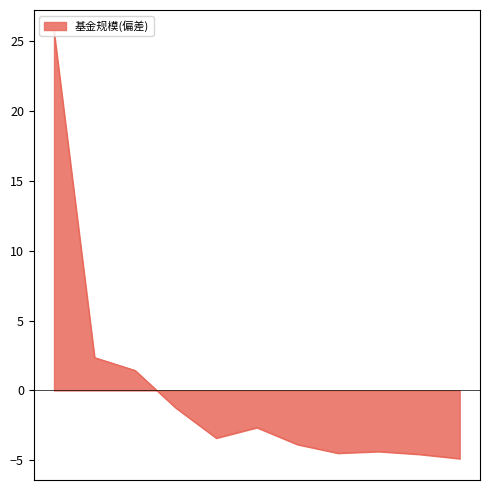

What is the smallest value displayed?

-4.9